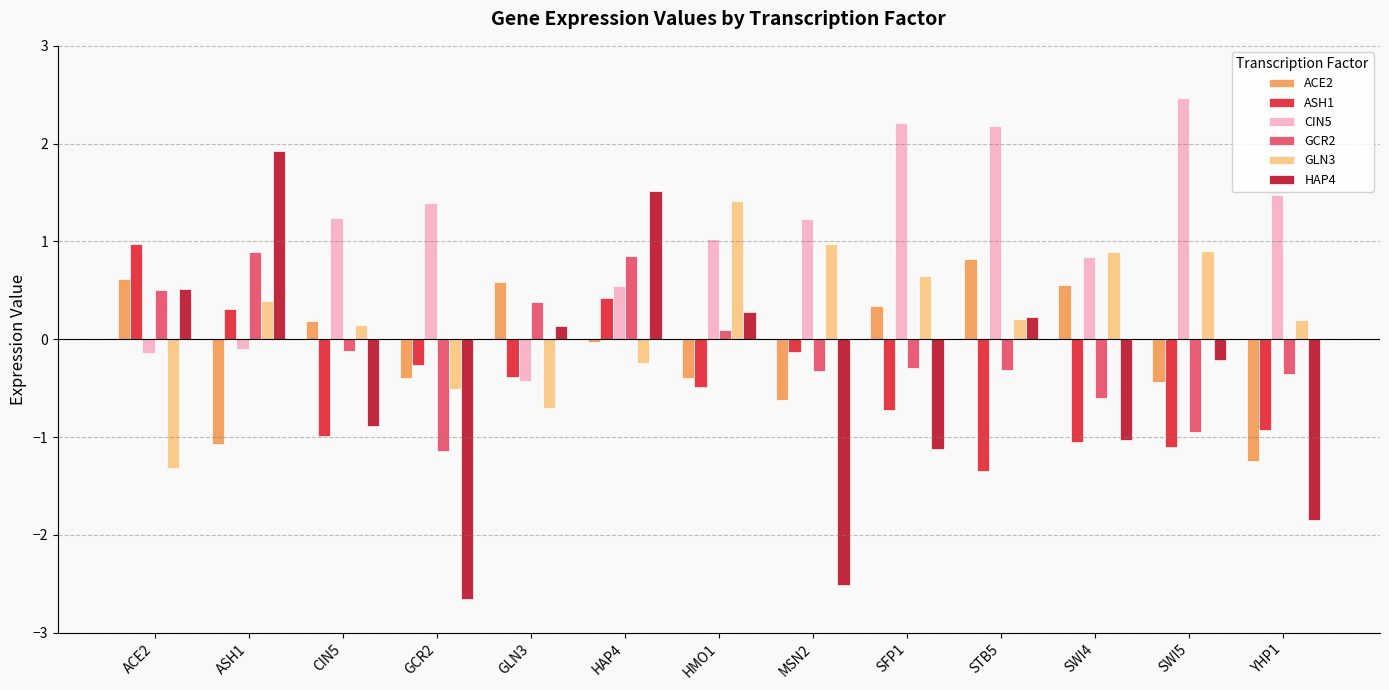

True or false: ASH1 has a value of -1.1 at SWI5.

True